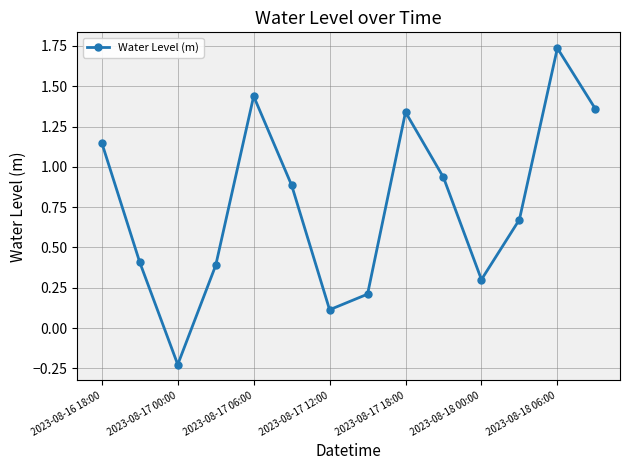

What is the average value?

0.8